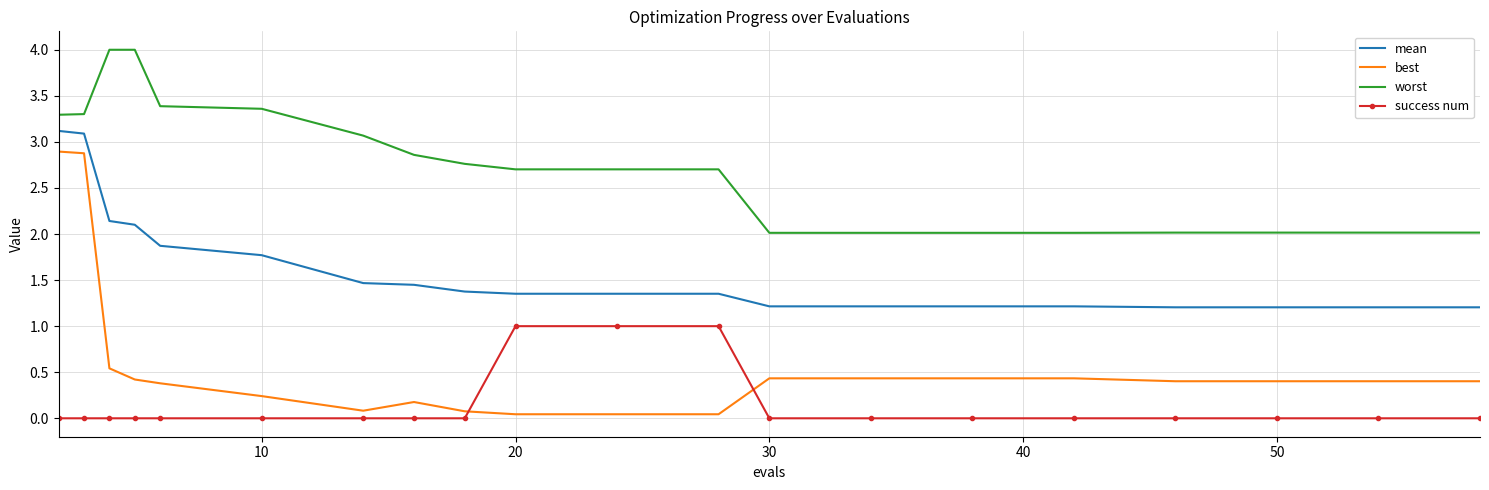

List the series in order of their peak value, highest first.

worst, mean, best, success num